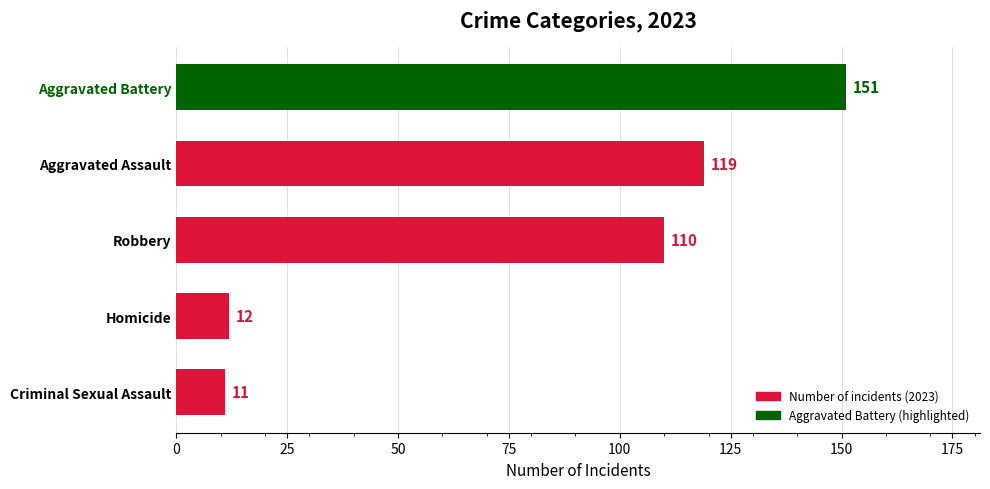

What is the label of the 2nd bar from the bottom?

Homicide